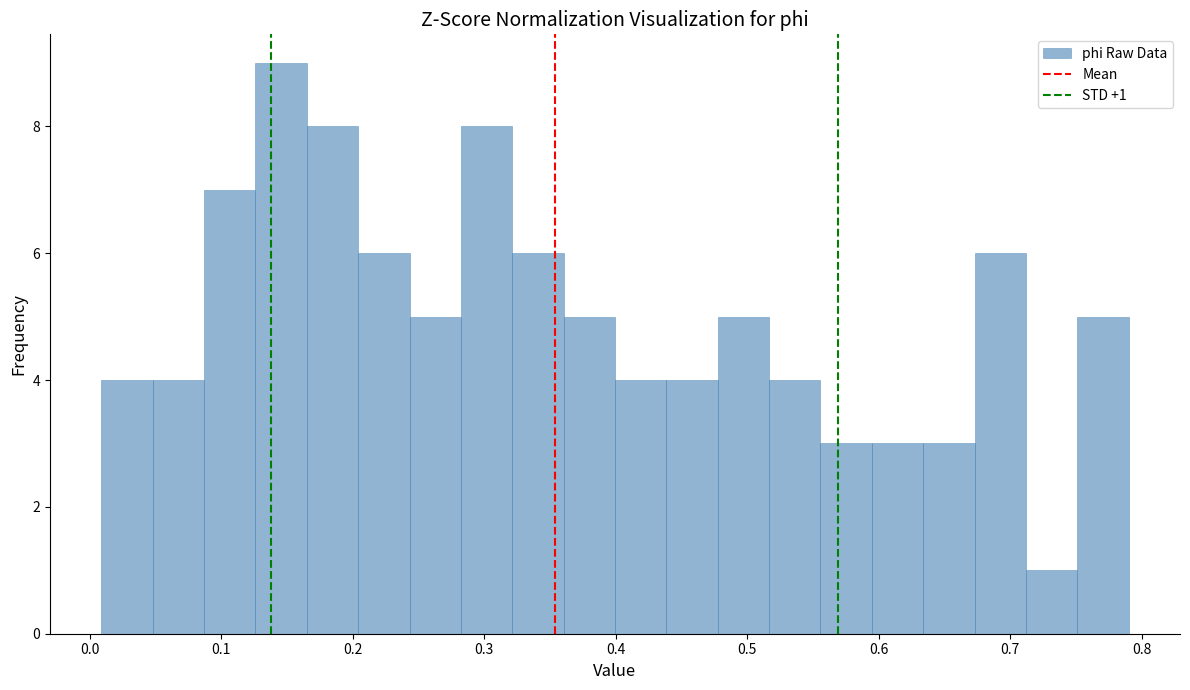

Read against the x-axis, roughly where is the centre of the tallest bar?

0.15